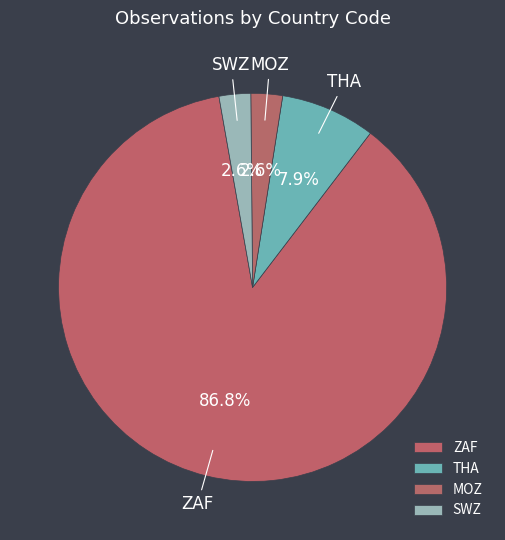

The MOZ slice represents 3% of the pie. True or false?

True